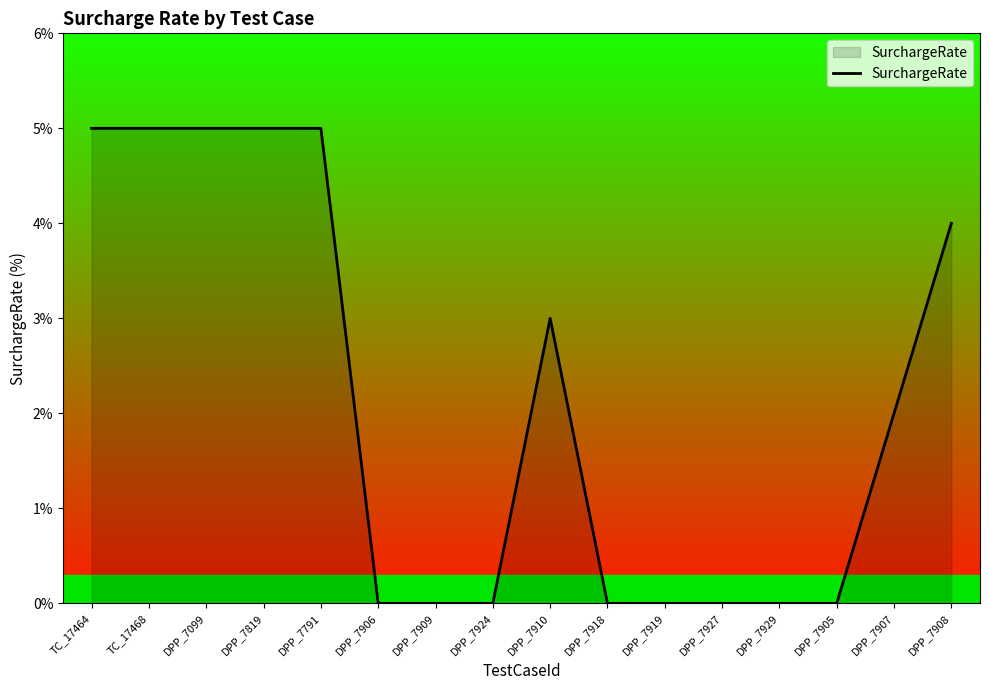

What is the greatest value displayed?

5